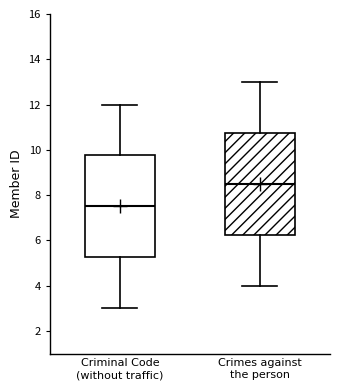

Where is the upper edge of the box for Crimes against the person on the y-axis? The values are not printed on the chart, so give them approximately, as read against the axis.

10.8